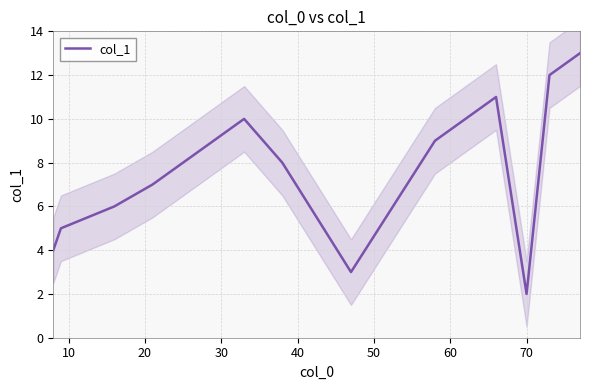

What is the greatest value displayed?

13